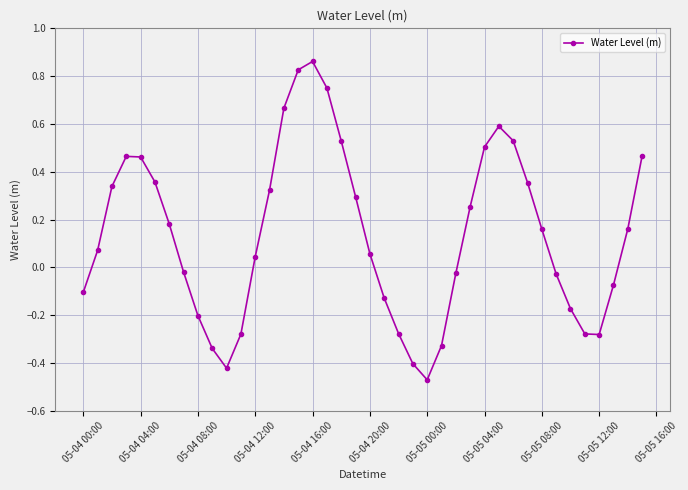

How many positive values are there?

23